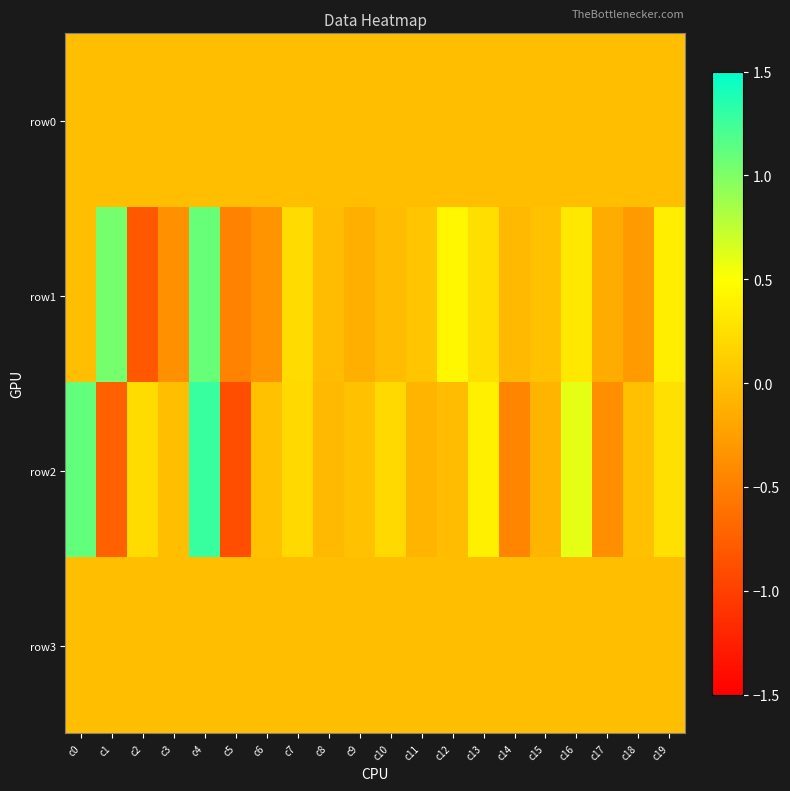

Which series has the largest total across all categories?

row2